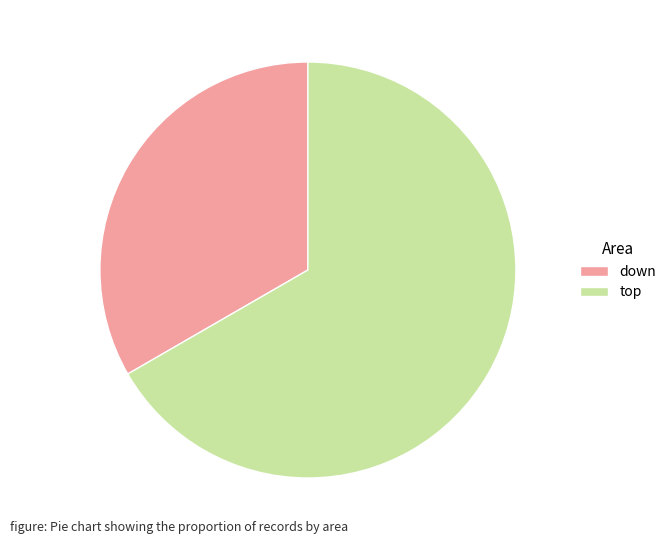

Rank the categories by value from highest to lowest.

top, down